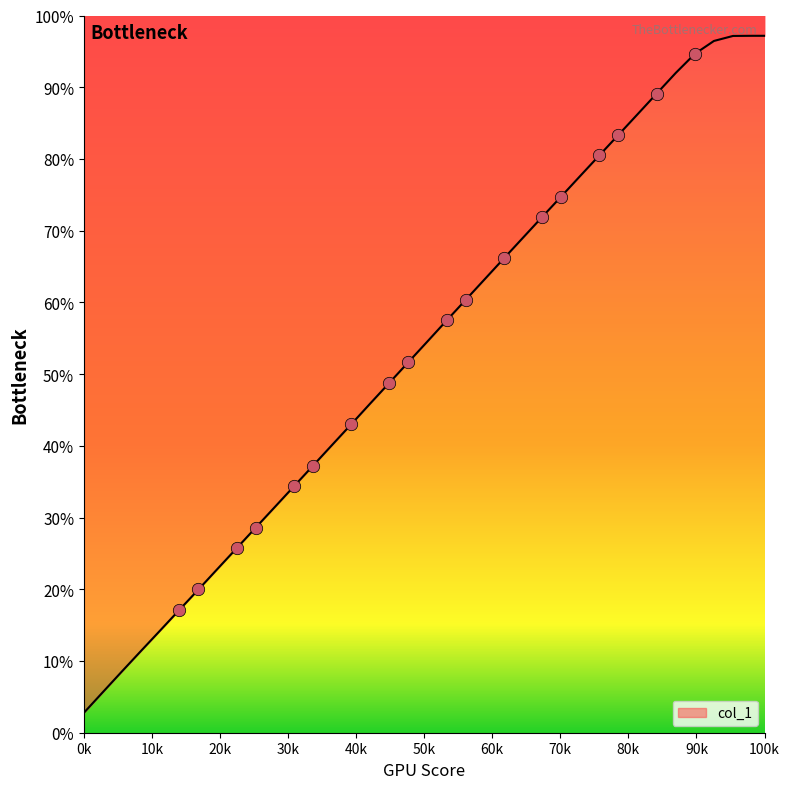

Between 1639720200.0 and 1639718400.0, which is larger?

1639720200.0